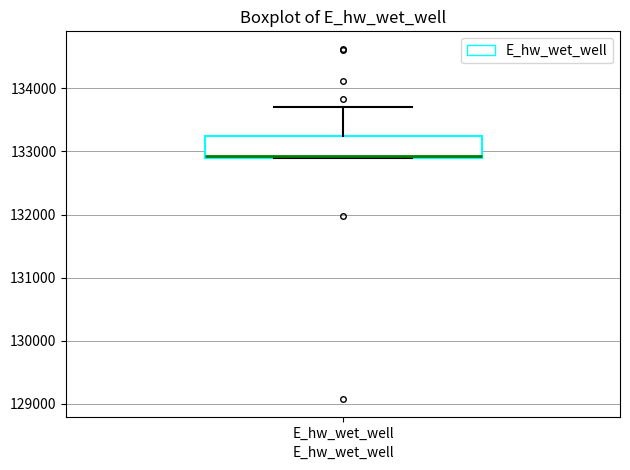

Read this box plot against the y-axis: the position of the median line, the range covered by the box, and the ends of both whiskers. The values are not printed on the chart, so give them approximately, as read against the axis.

median 132900, box 132900 to 133200, whiskers 132900 to 133700